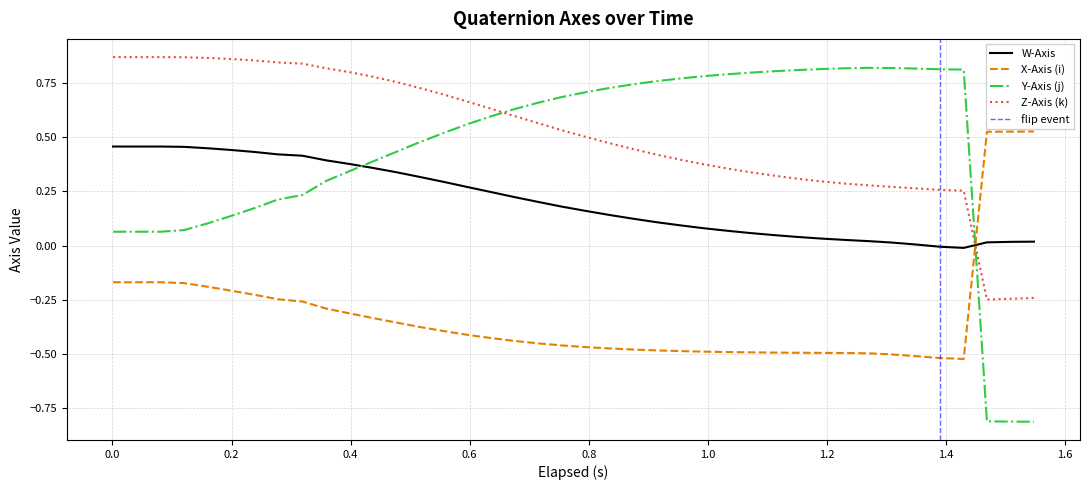

How many times do Y-Axis (j) and Z-Axis (k) cross each other?

2